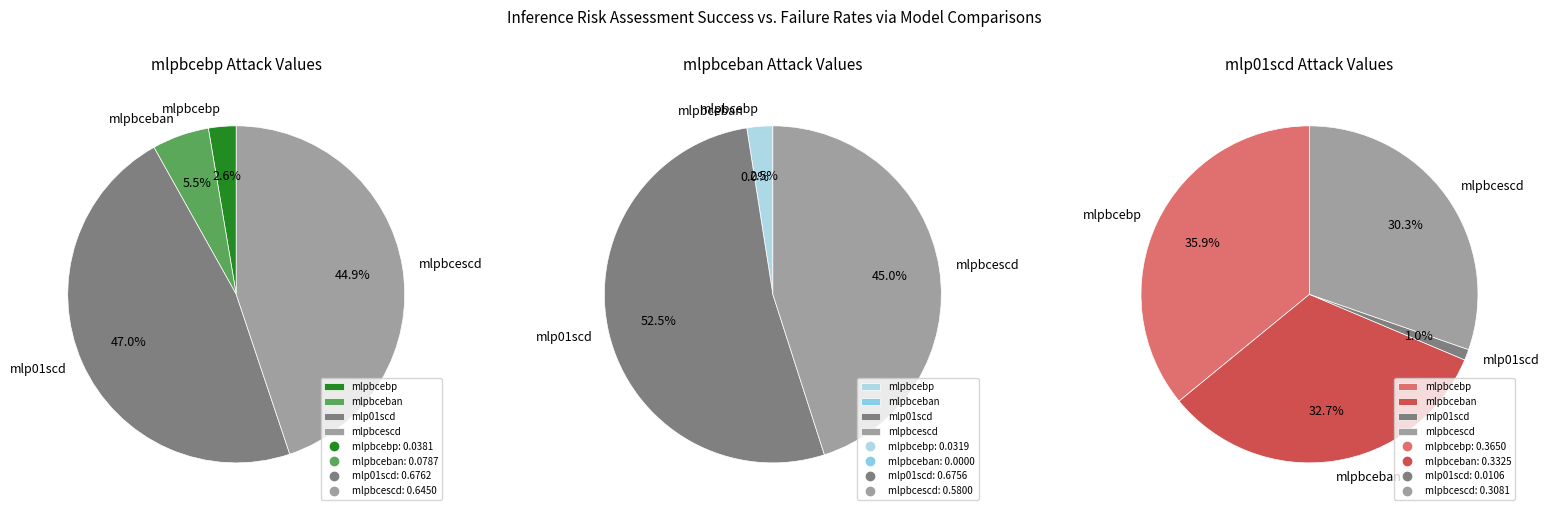

Which slice is the smallest?

mlpbcebp